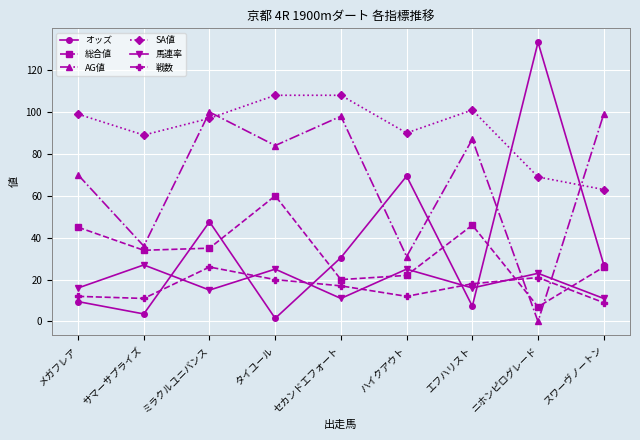

How many distinct data groups are displayed?

6